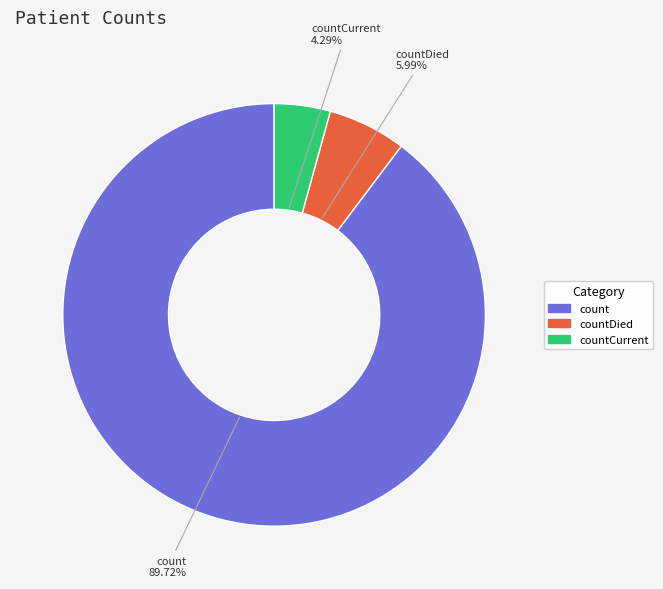

Is there a majority slice in this chart?

Yes